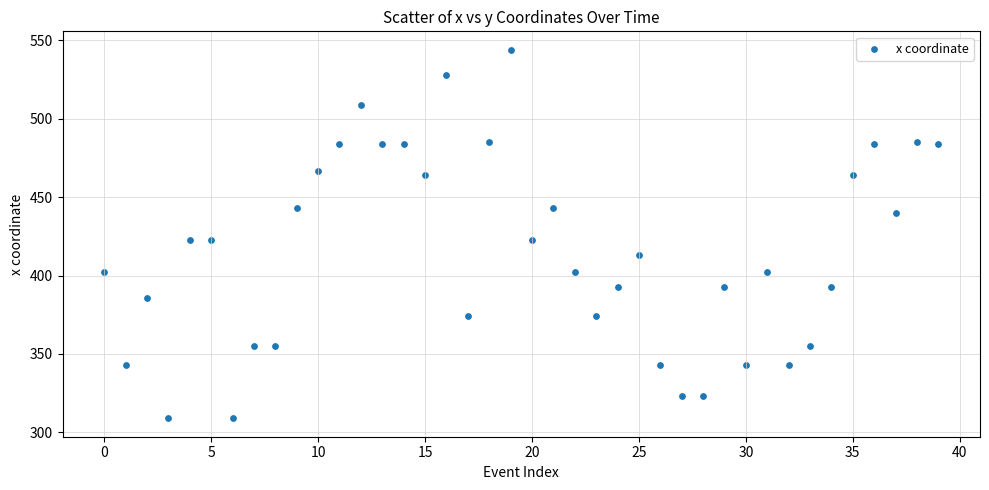

What is the range of Y values (max minus min)?

235